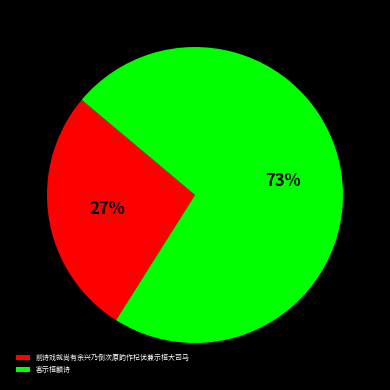

To the nearest percent, what is the difference between the largest and smallest slice percentages?

46%